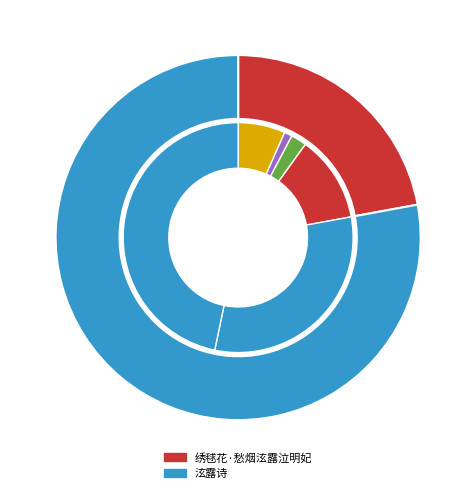

To the nearest percent, what is the combined percentage of 绣毬花·愁烟泫露泣明妃 and 泫露诗?

100%